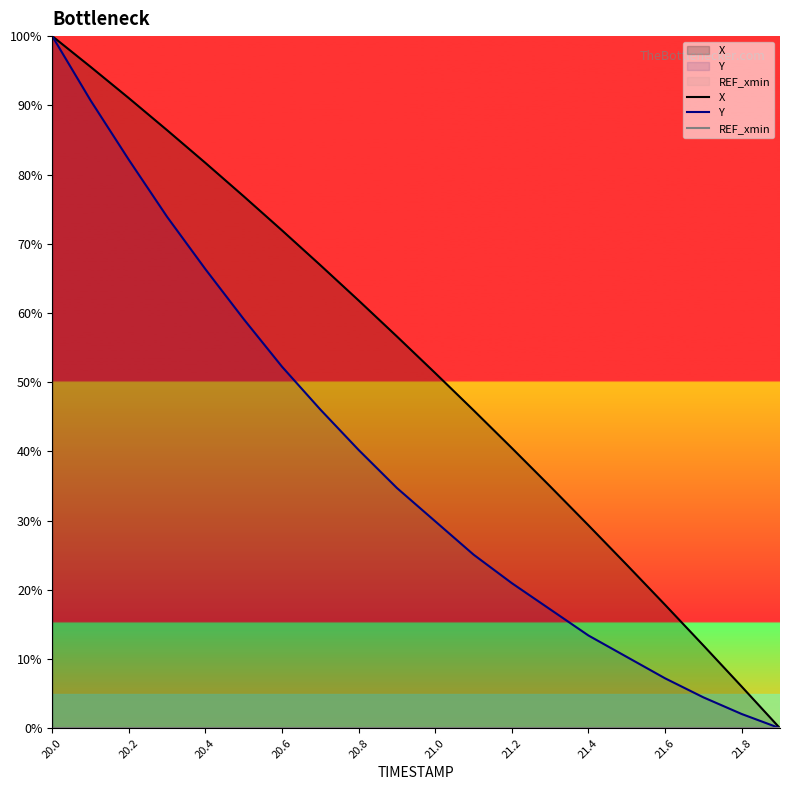

The value of X at 20.6 is 71.9. True or false?

True